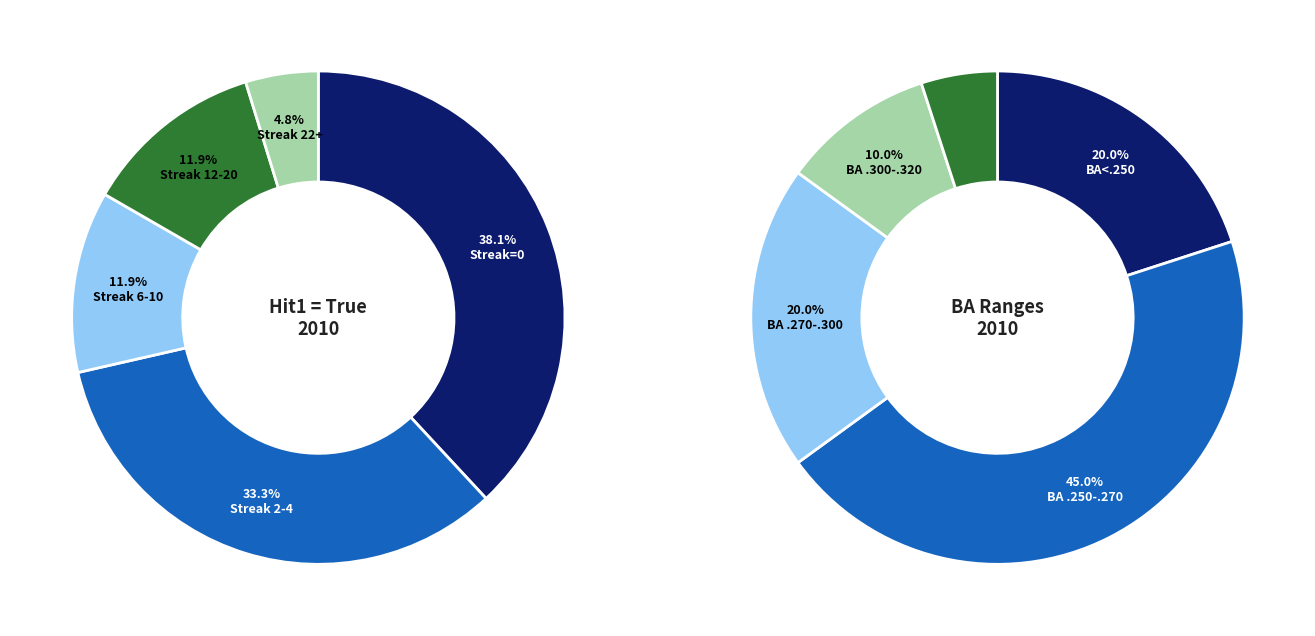

True or false: True accounts for 45% of the total.

False